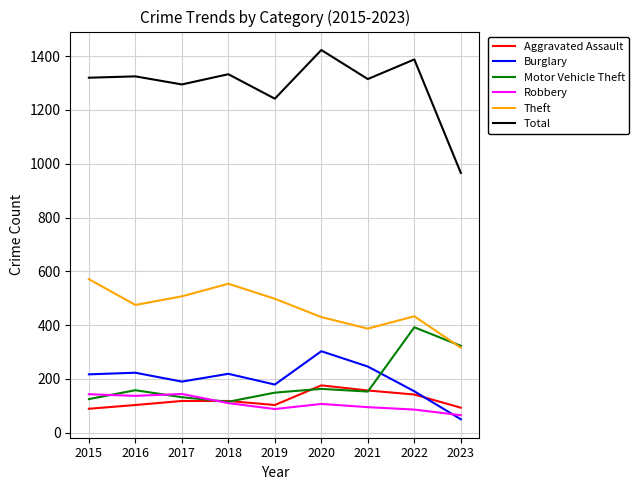

Where does the Robbery series first go above 107?

2015